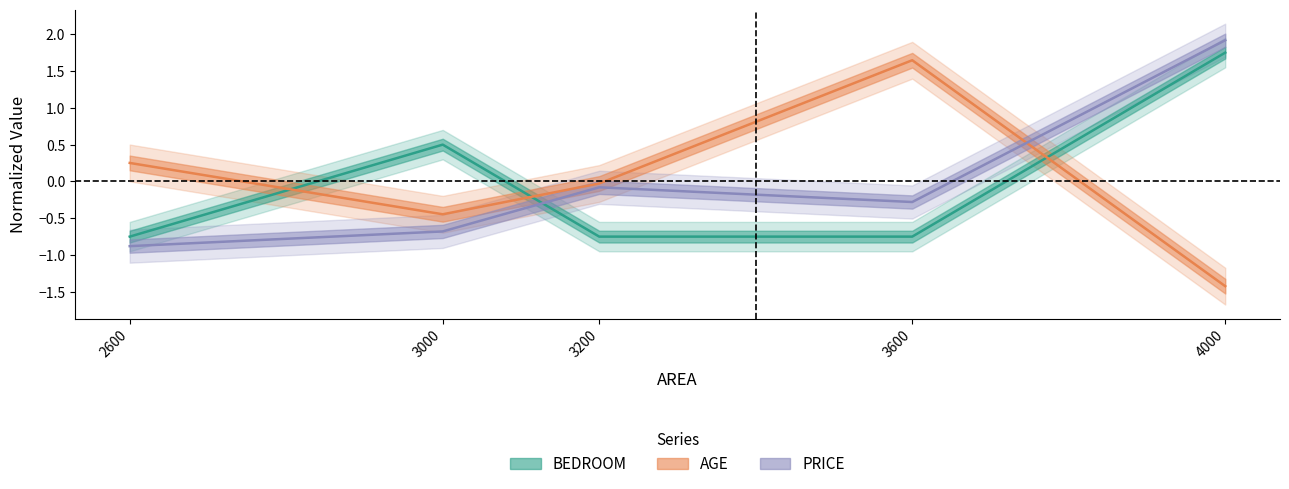

The value of BEDROOM at 2600 is -1.1. True or false?

False